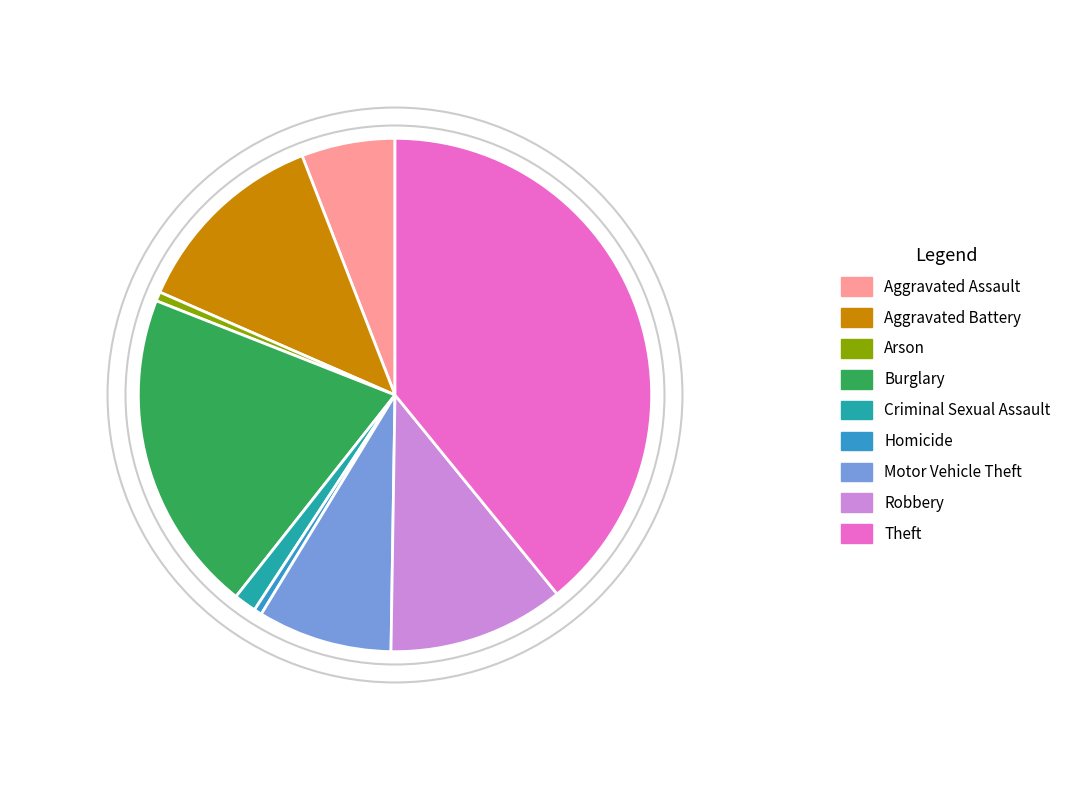

The Aggravated Assault slice represents 12% of the pie. True or false?

False